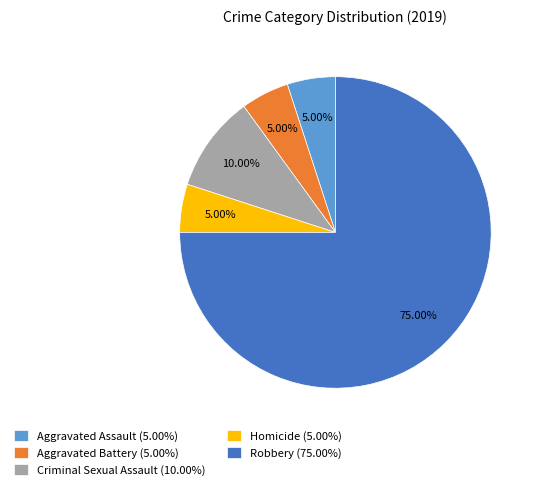

True or false: Criminal Sexual Assault accounts for 10% of the total.

True